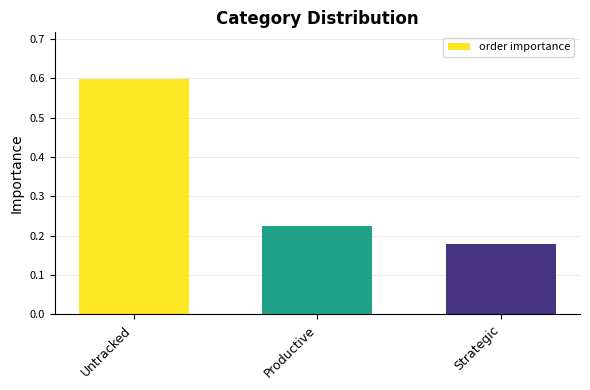

What is the change in value from Untracked to Productive?

-0.4